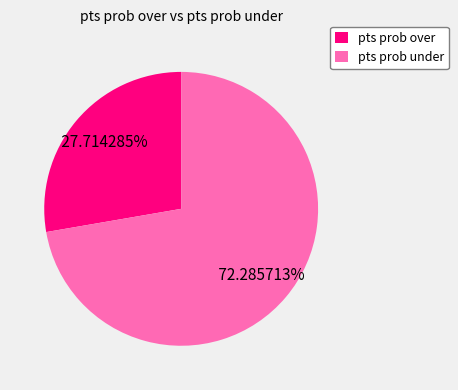

To the nearest percent, what is the difference between the largest and smallest slice percentages?

45%